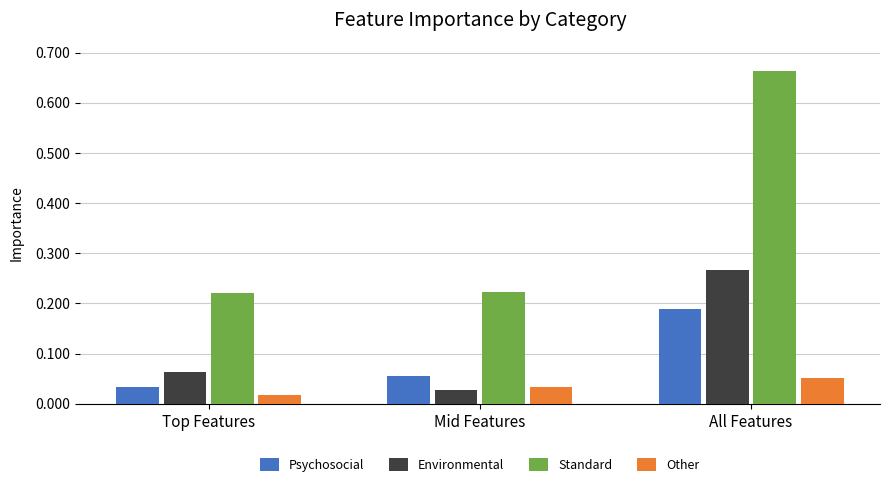

How many bars are there in each group?

4